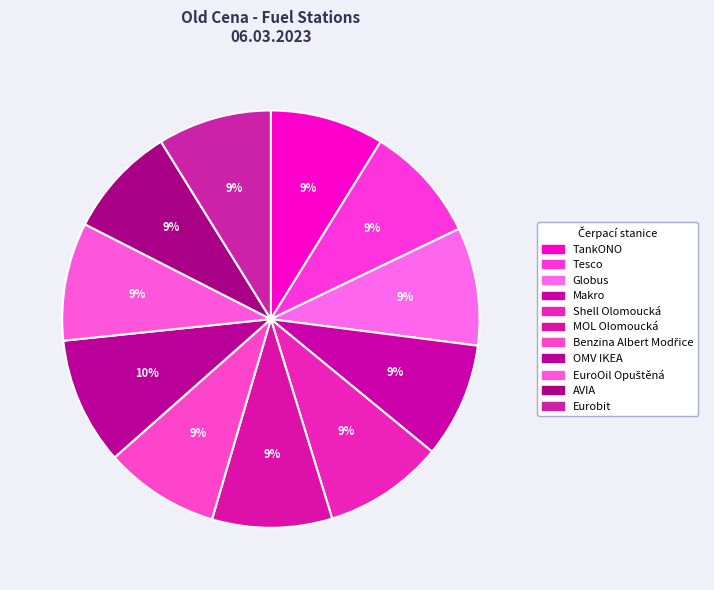

What percentage is NOT represented by AVIA?

91.3%